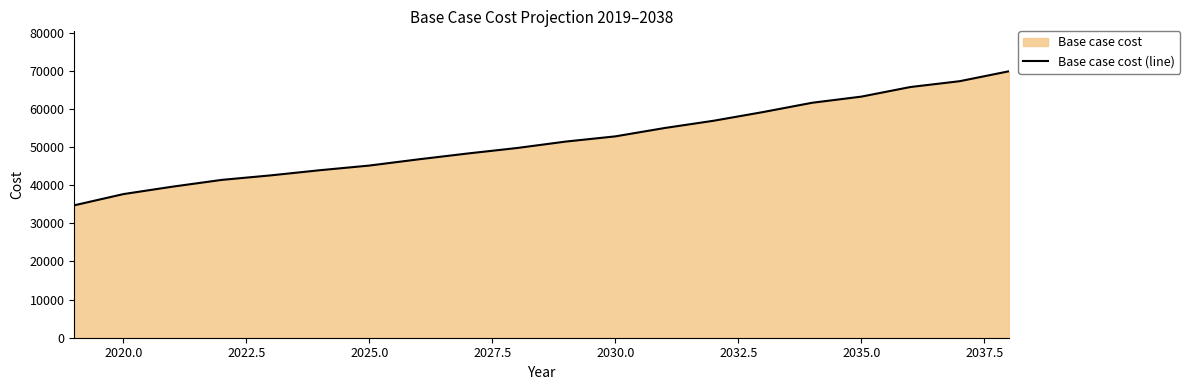

What is the smallest value displayed?

34717.9